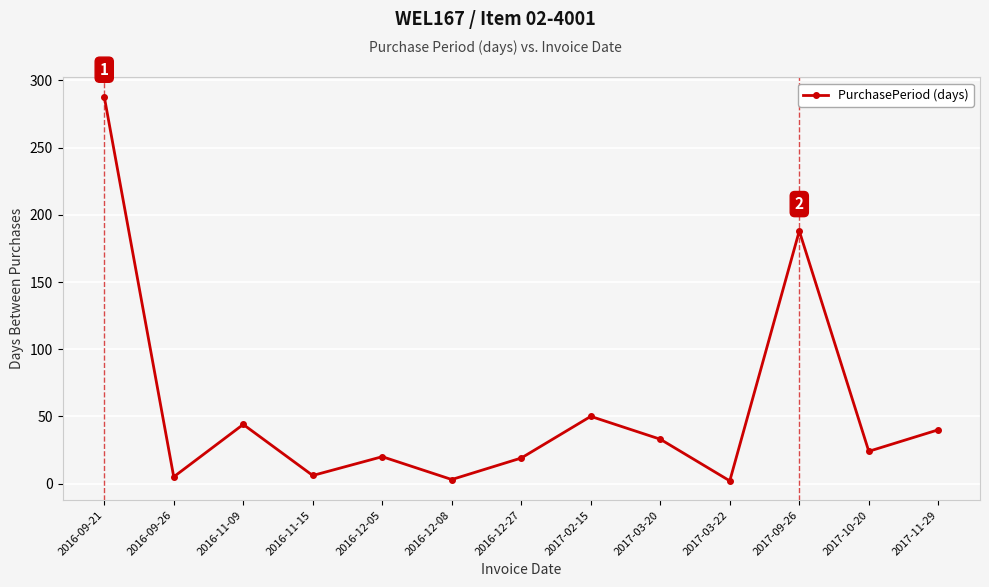

What is the minimum value shown in the chart?

2